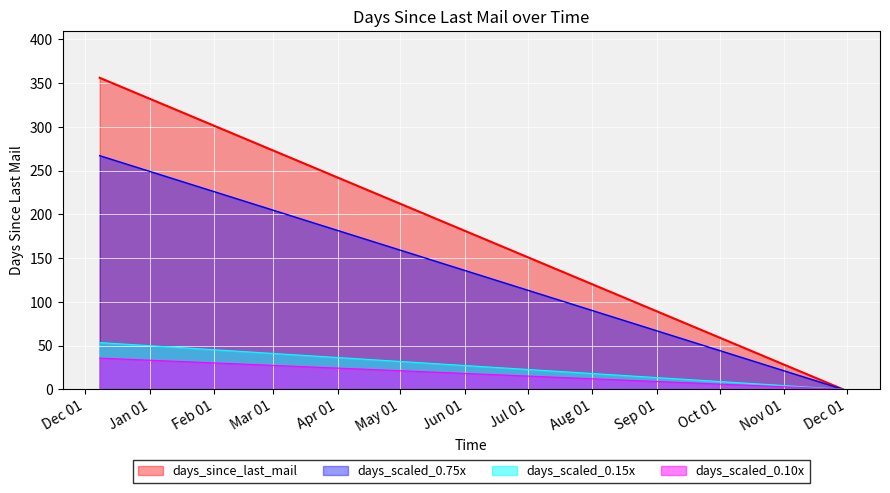

What is the label of the 14th point from the left?

2022.06.24